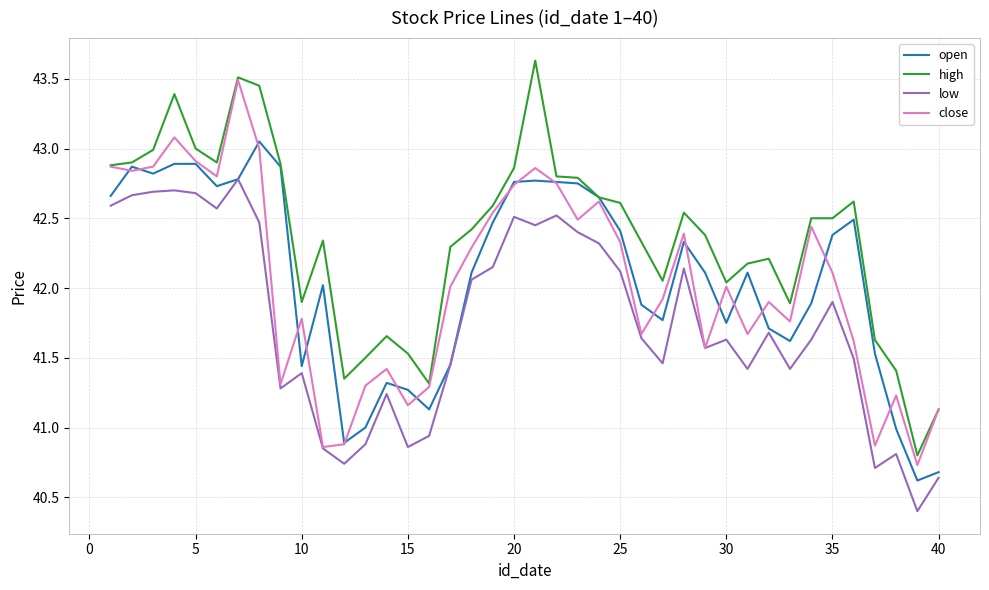

What are all the series names shown in the legend?

open, high, low, close